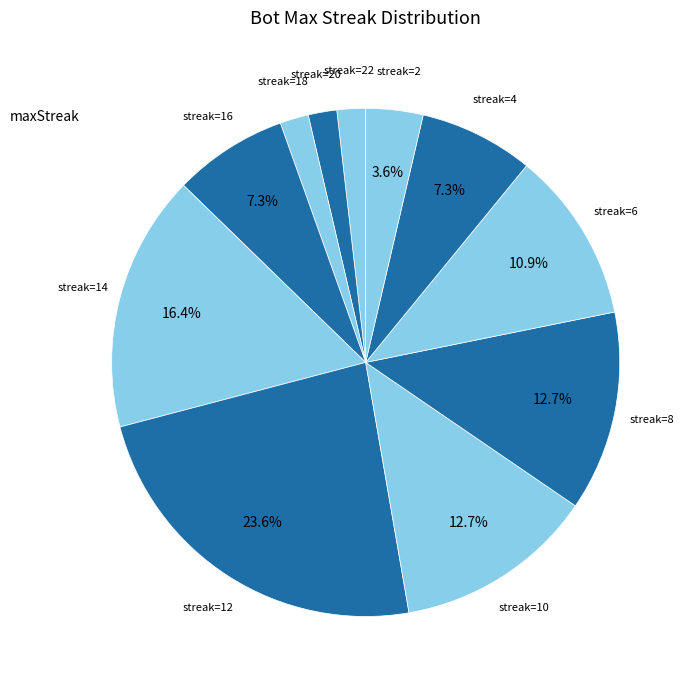

How many segments does this pie chart have?

11